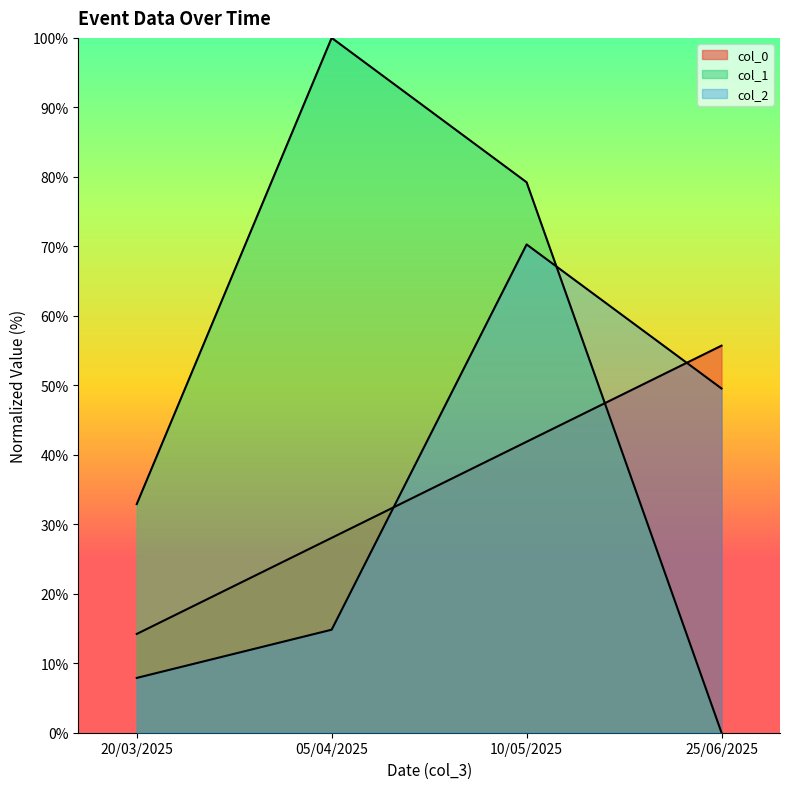

The col_2 series shows 70.3 at 10/05/2025. True or false?

True